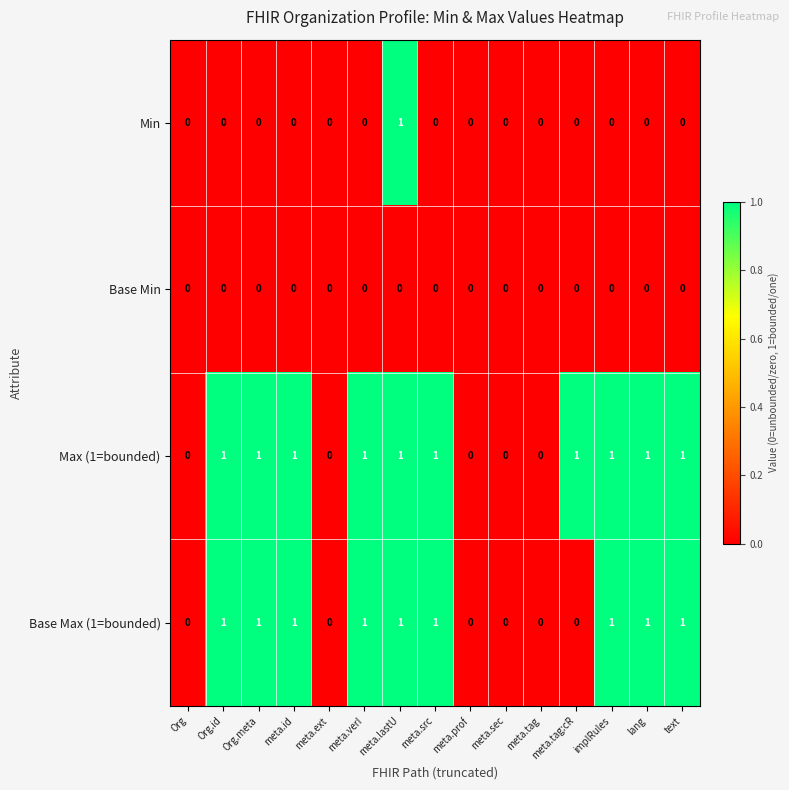

True or false: Base Max (1=bounded) has a value of -1 at Org.

False